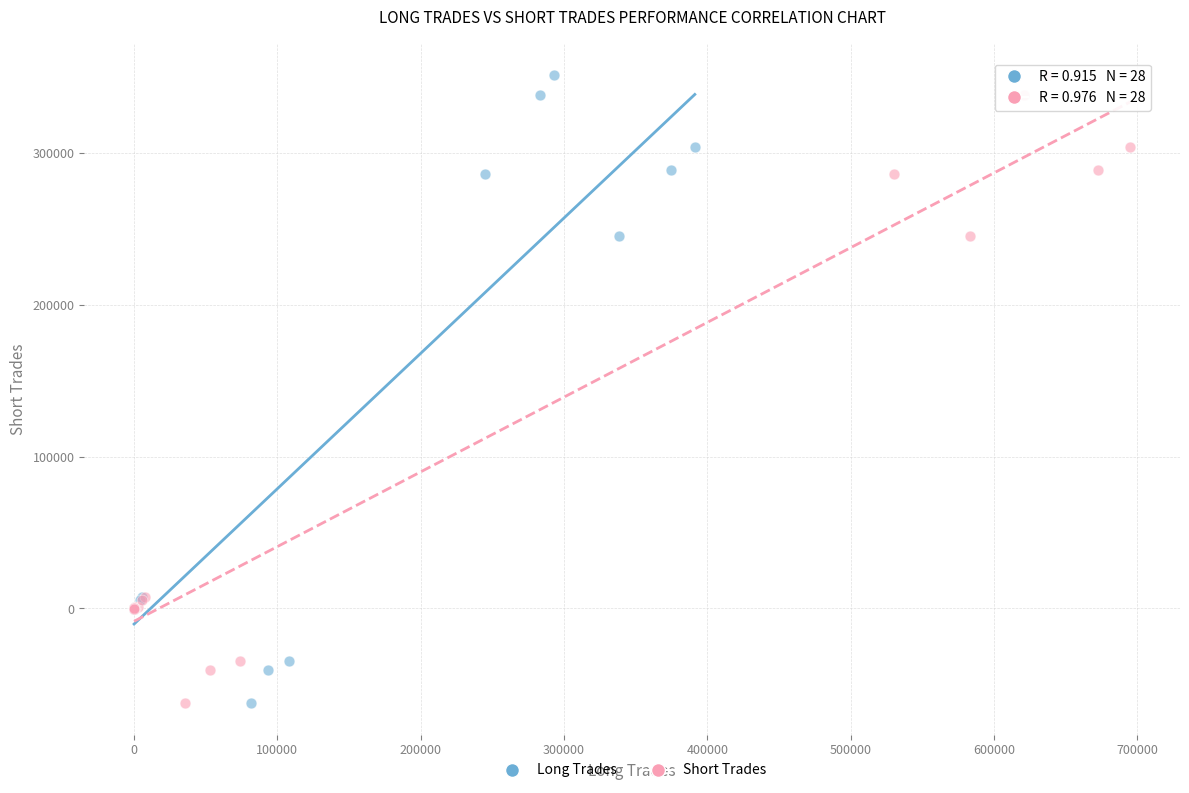

What are all the series names shown in the legend?

Long Trades, Short Trades